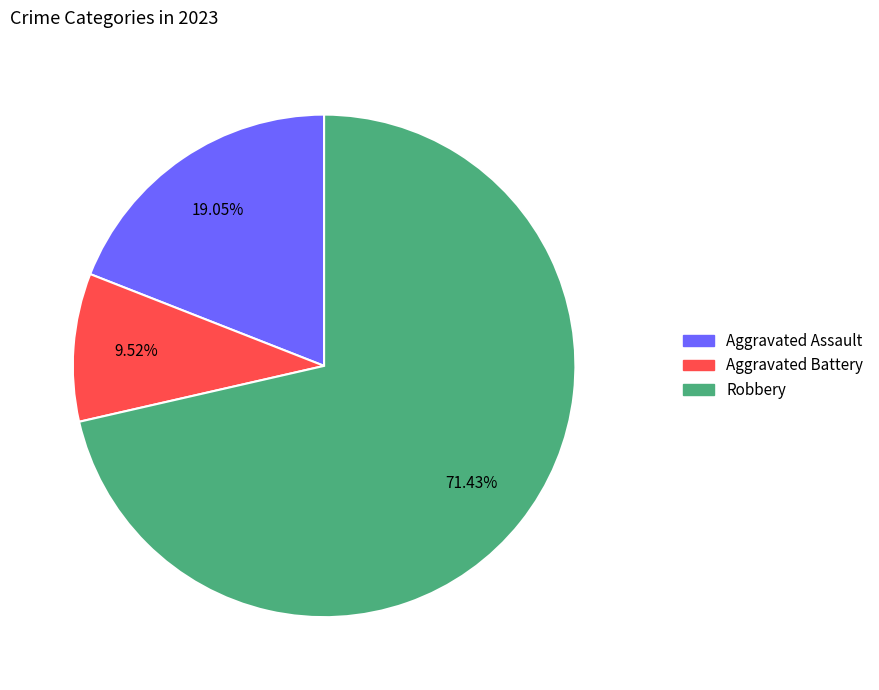

Is there any slice that represents more than half of the pie?

Yes